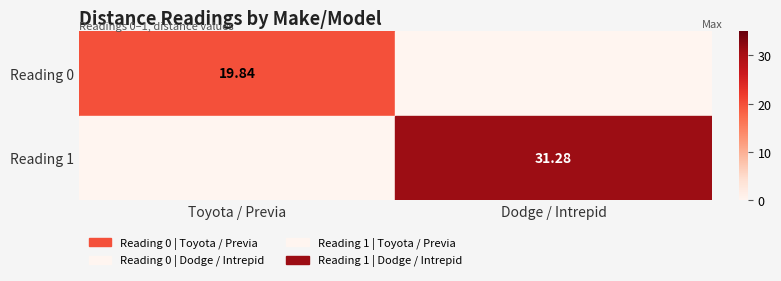

The value of Reading 1 at Dodge / Intrepid is 31.3. True or false?

True